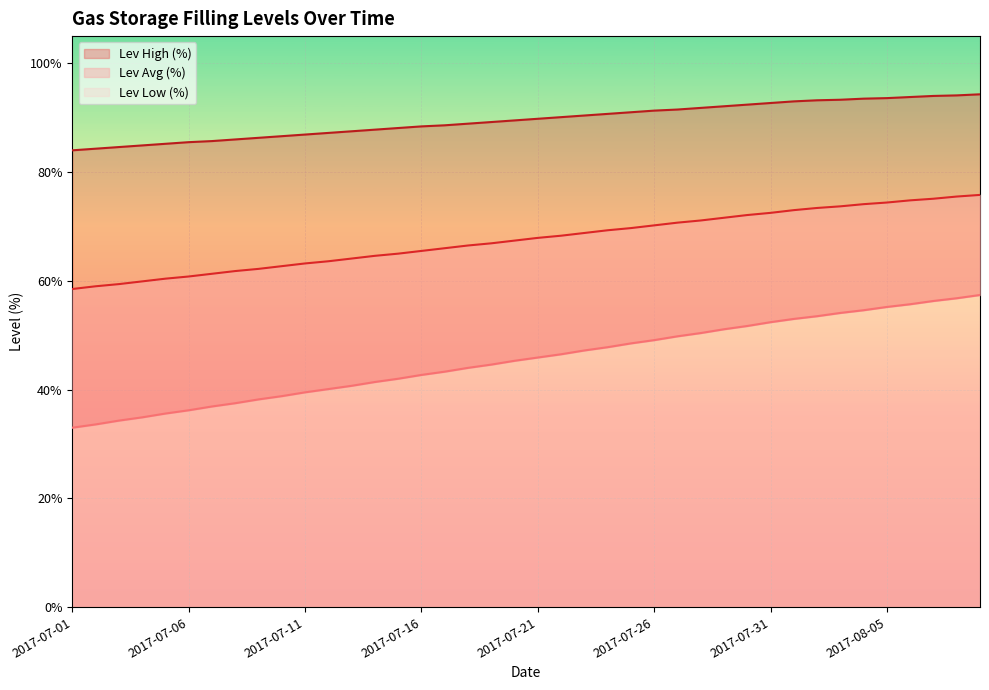

How many data points does each series have?

40